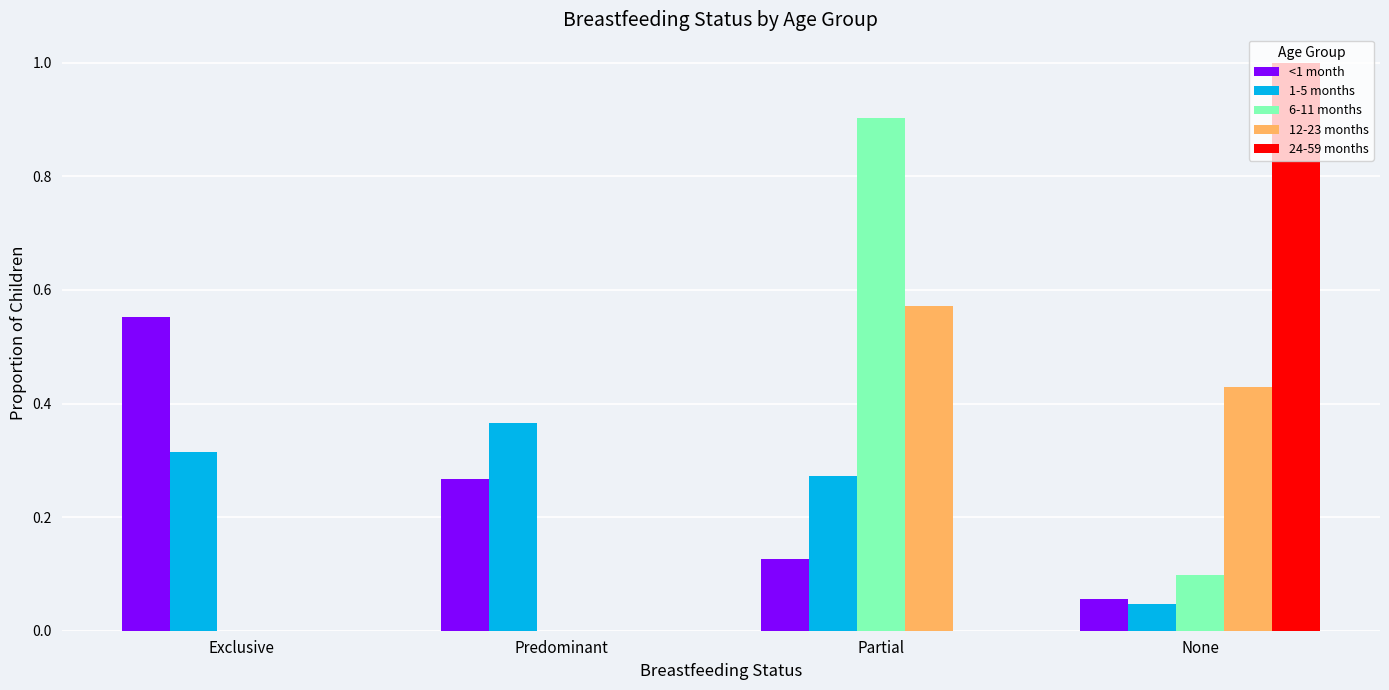

What is the greatest value displayed?

1.0